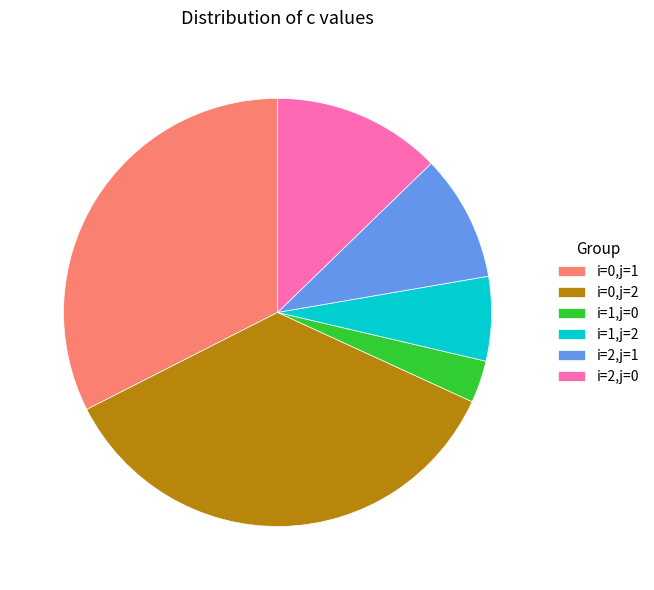

Approximately how many times larger is the value at i=1,j=2 compared to i=2,j=1?

0.7